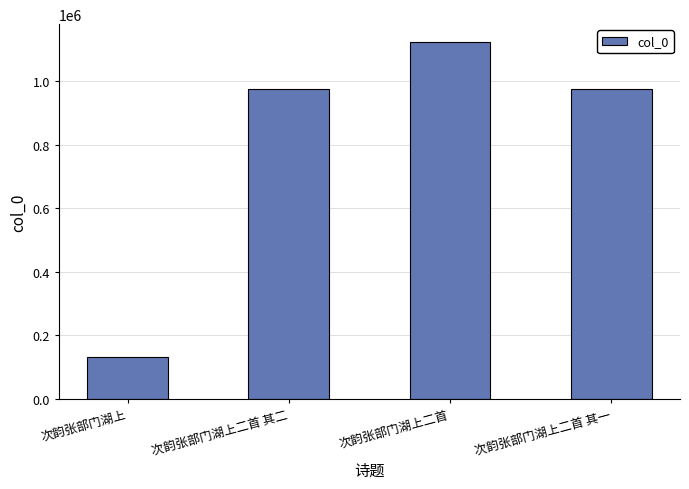

What is the sum of the values at 次韵张部门湖上二首 and 次韵张部门湖上二首 其二?

2099560